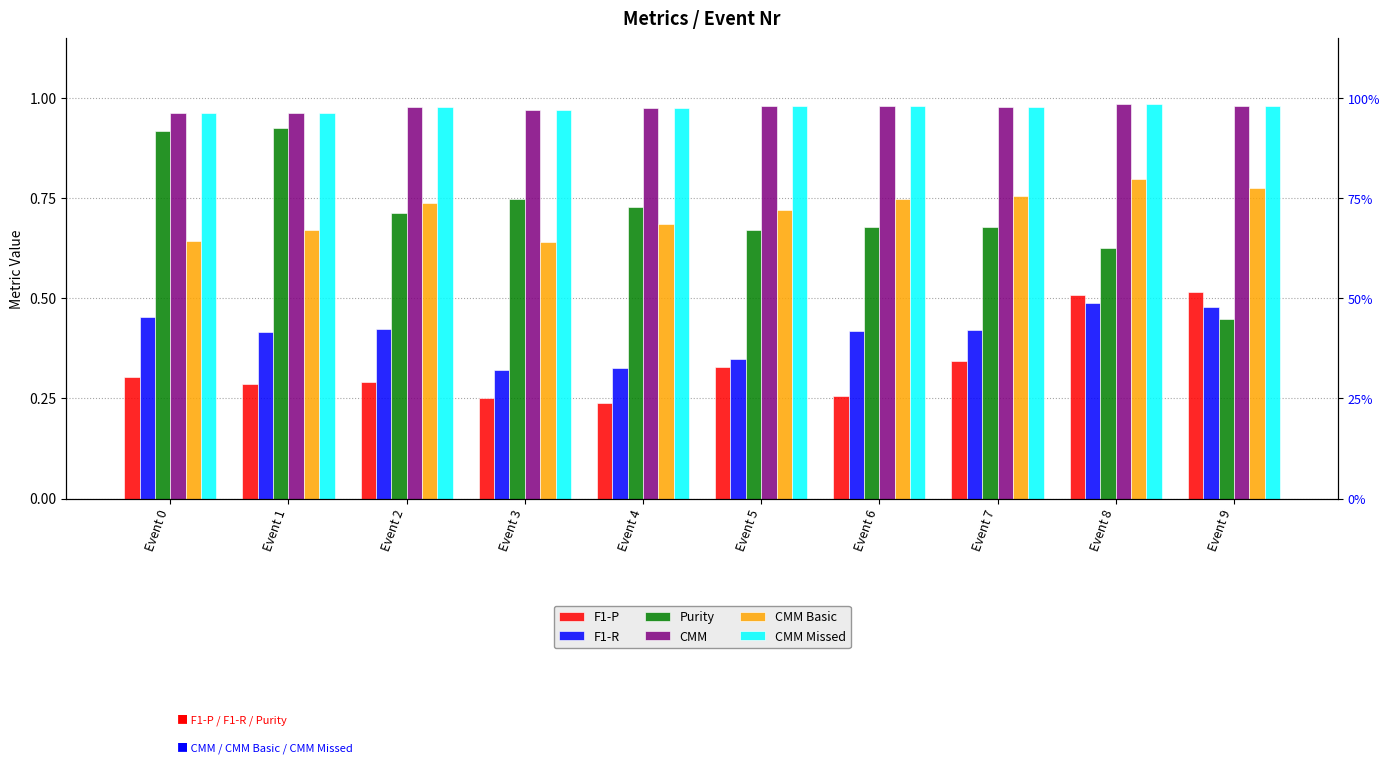

What is the difference between the maximum and minimum values in the Purity series?

0.5